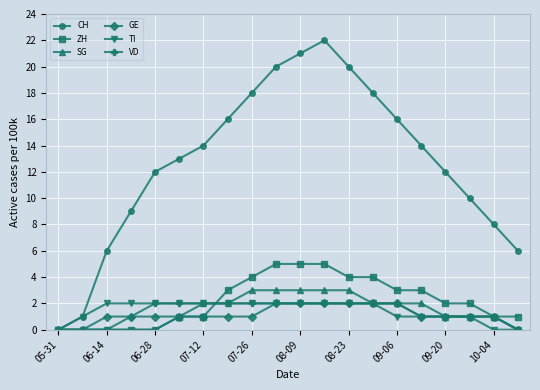

How many interior local peaks does the CH series have?

1